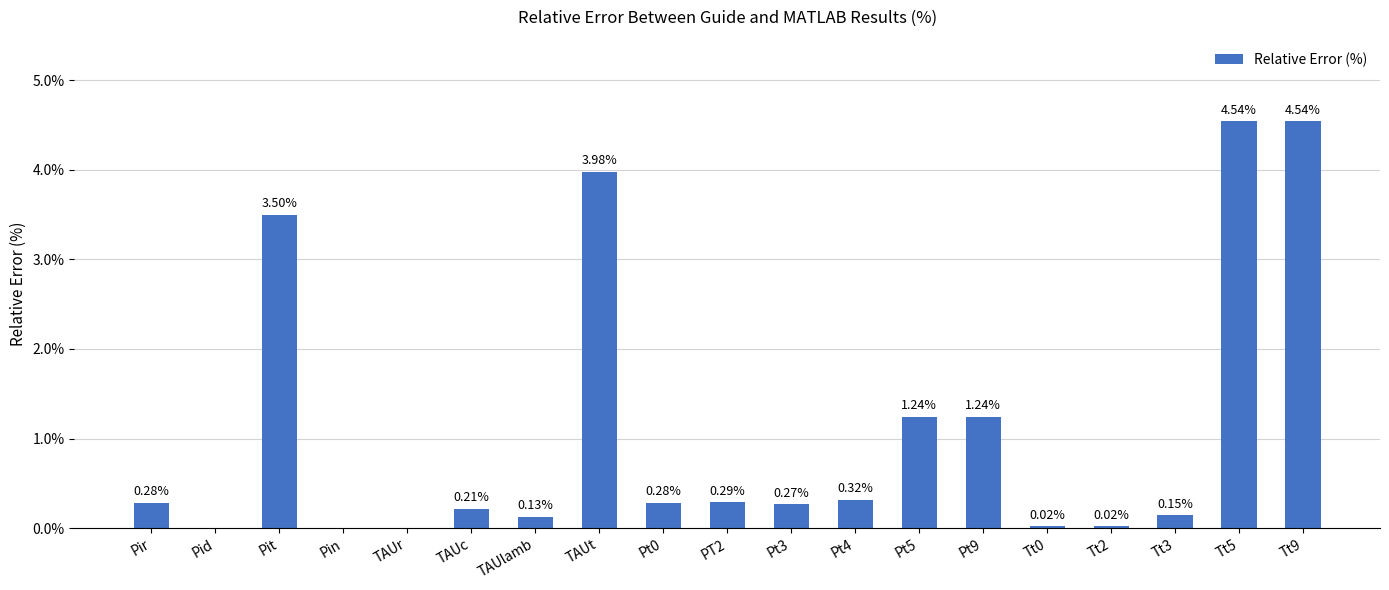

What is the change in value from Pit to TAUlamb?

-3.4